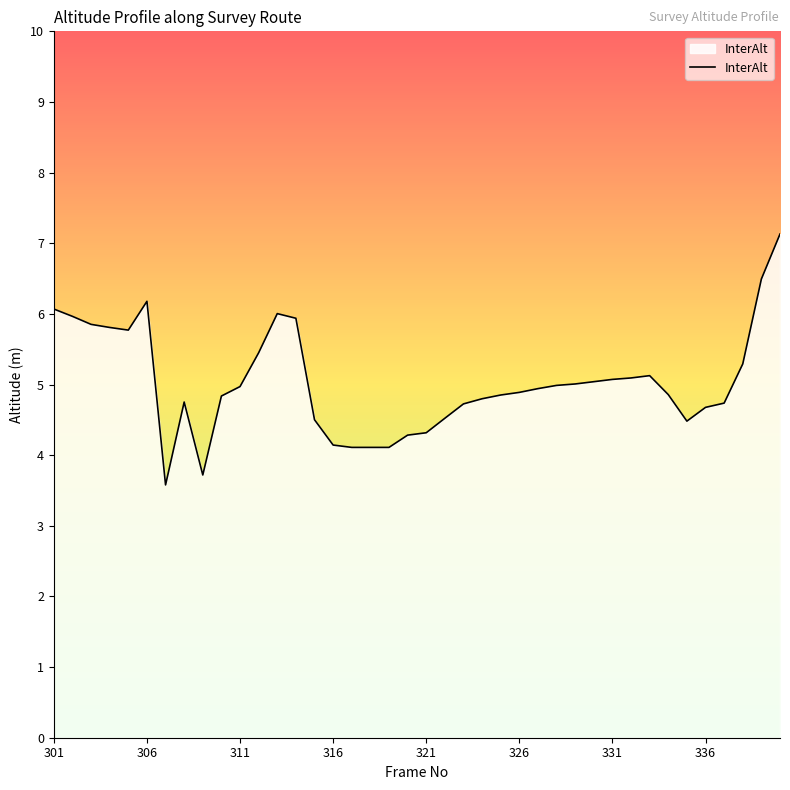

What is the difference between the maximum and minimum values?

3.6